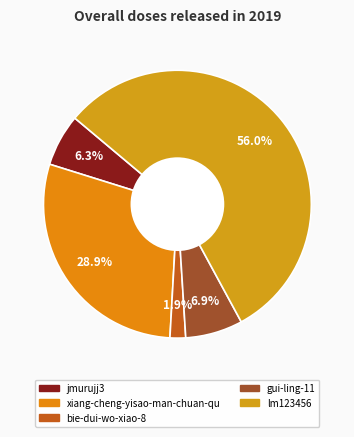

What is the largest slice in the pie chart?

lm123456